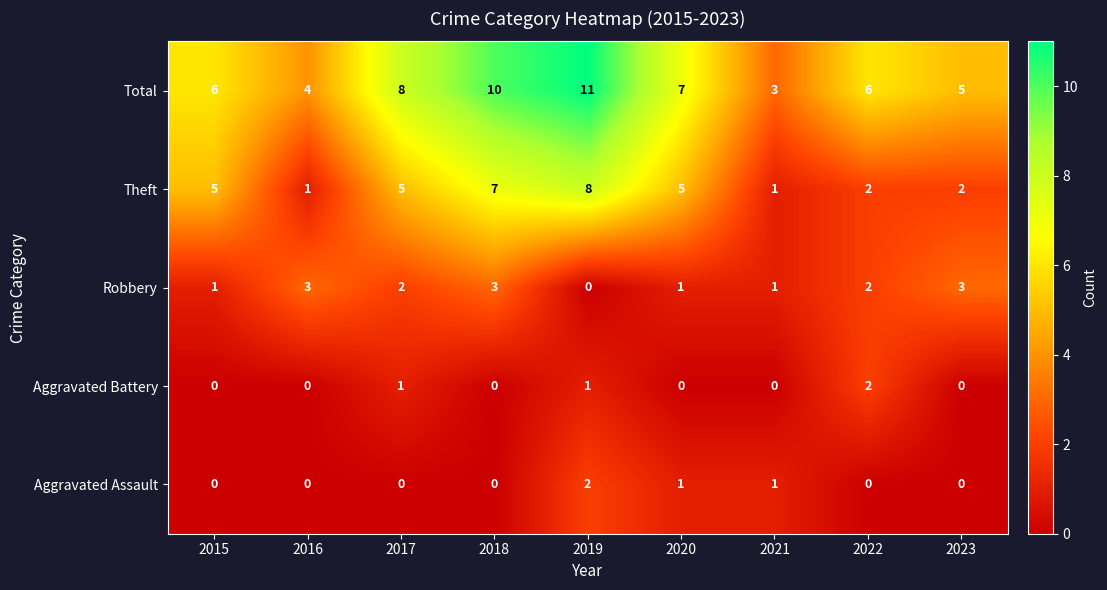

Is it true that Total equals 20 at 2019?

False